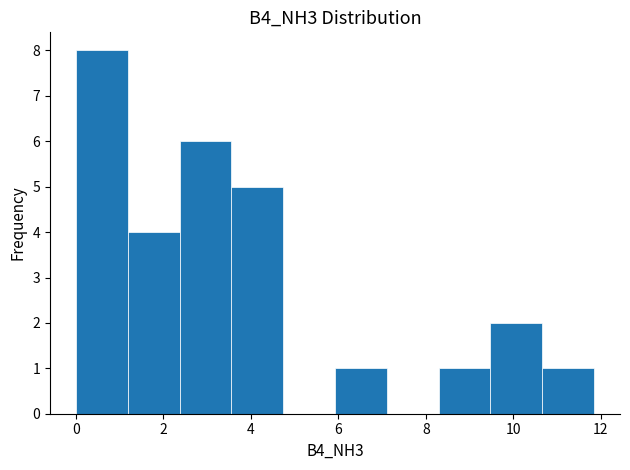

Which range on the x-axis has the tallest bar?

0.0 to 1.2